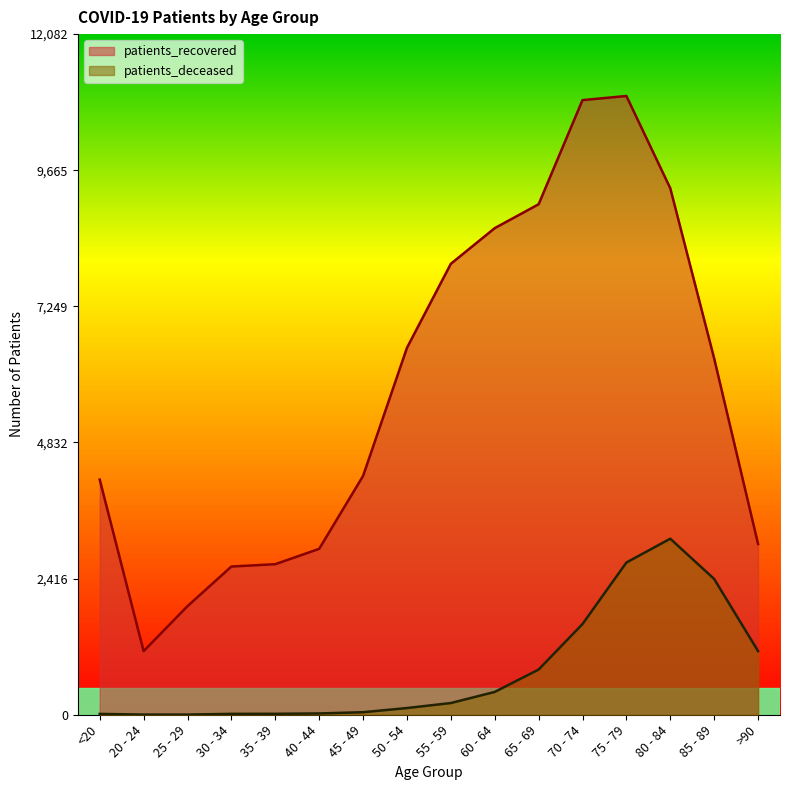

Between 60 - 64 and 75 - 79, which is larger?

75 - 79